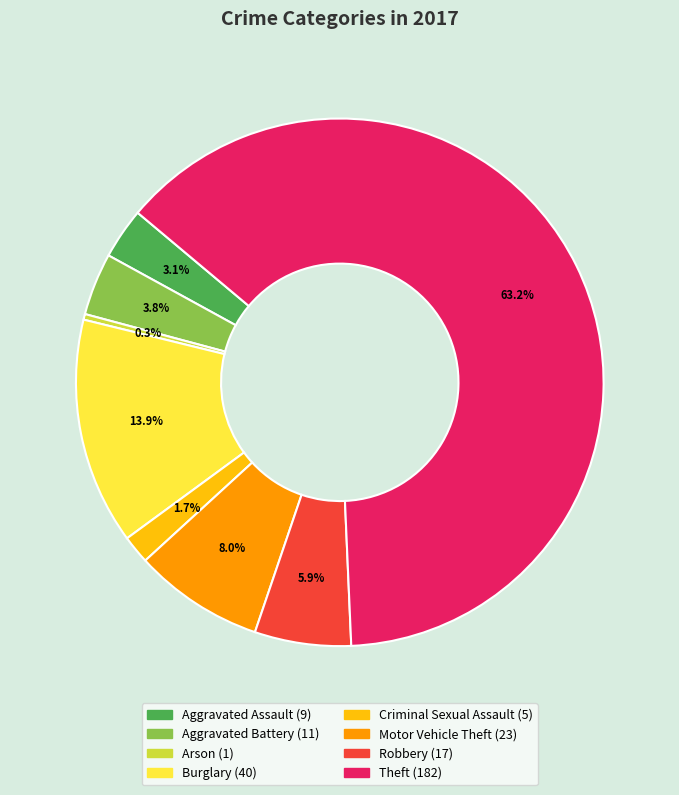

Do Robbery and Aggravated Battery together represent more than half of the pie?

No